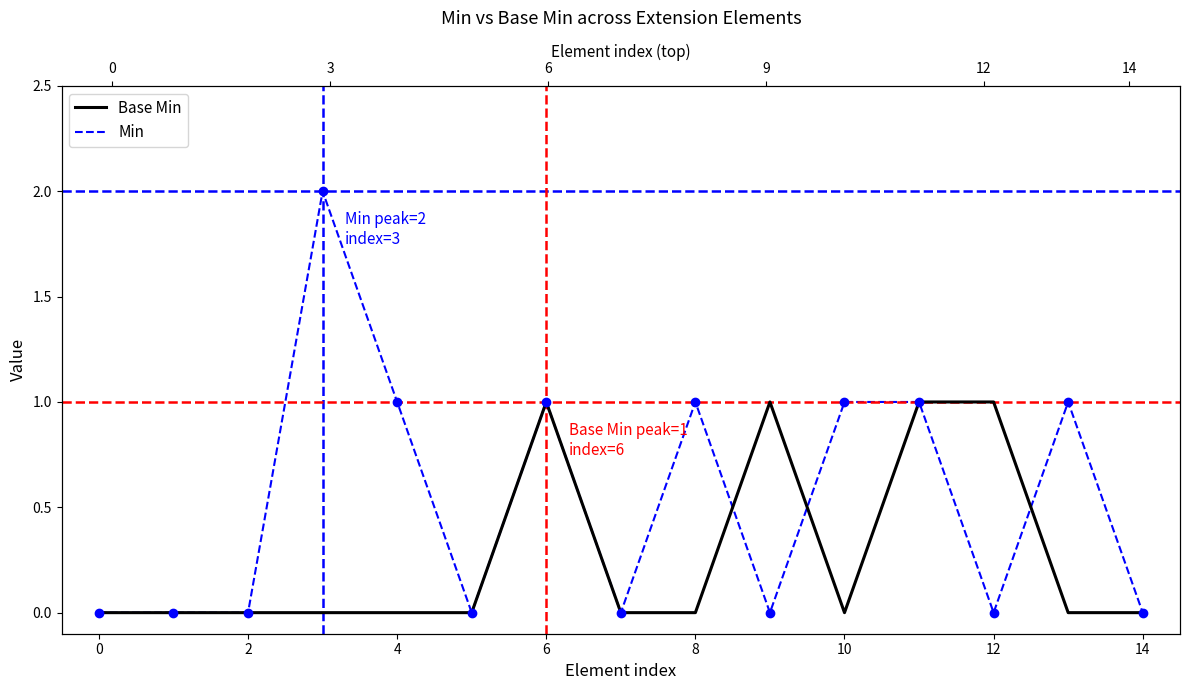

Which series has the largest total across all categories?

Min